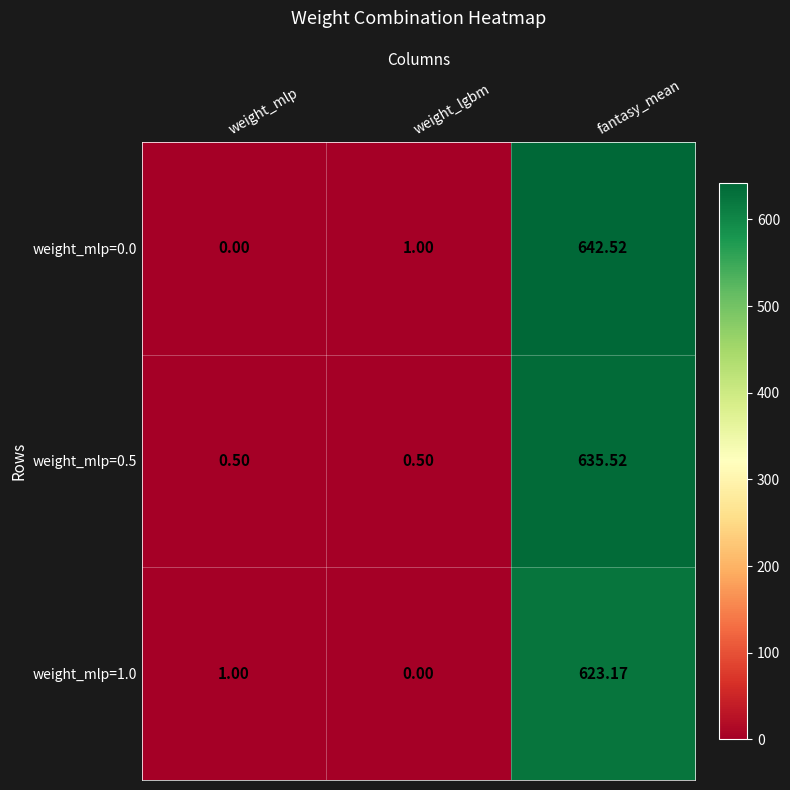

List the labels in order of weight_mlp=0.0 value, largest first.

fantasy_mean, weight_lgbm, weight_mlp